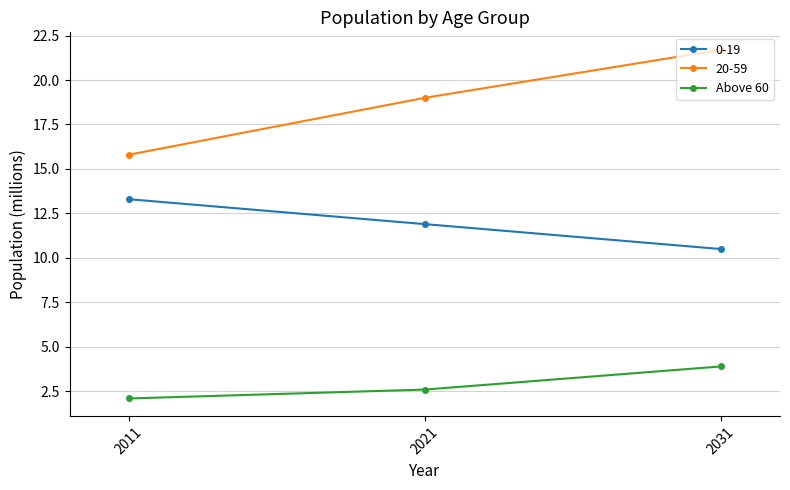

What is the difference between the maximum and minimum values in the 20-59 series?

5.9